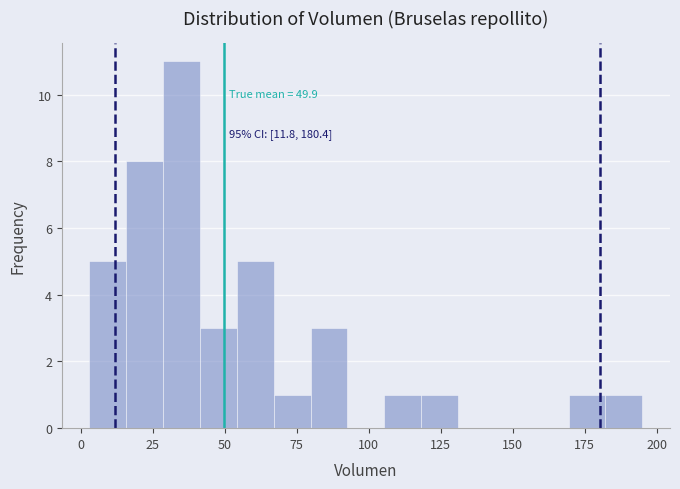

Read against the x-axis, roughly where is the centre of the tallest bar?

35